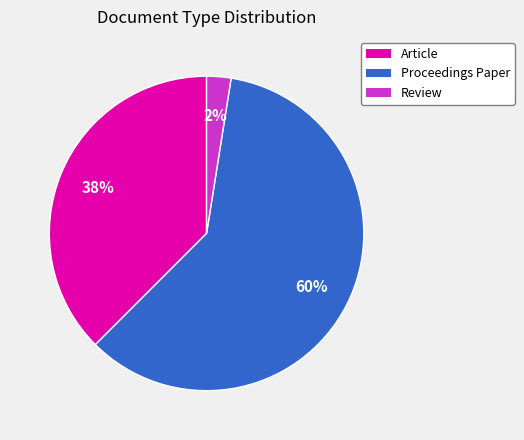

Is it true that Article is 38% of the pie?

True